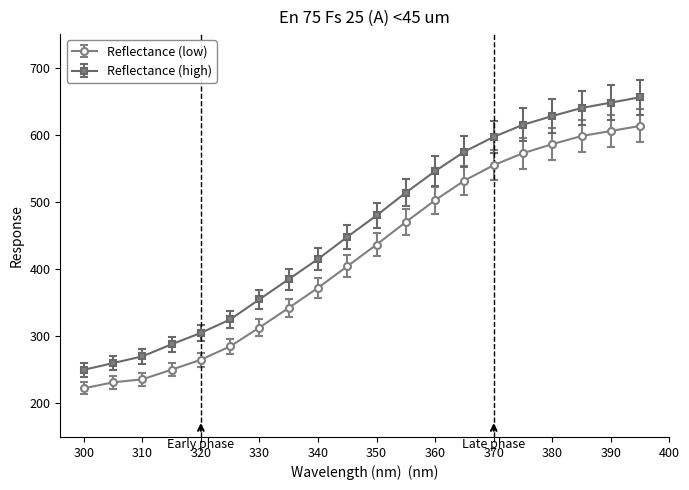

Reading left to right, what are all the values shown in this chart?

Reflectance (low): 222.4	231.3	235.9	250.2	265.1	285.0	313.0	342.2	372.2	404.2	436.6	470.1	502.7	531.9	554.9	572.7	586.2	598.2	605.8	613.3
Reflectance (high): 250.0	260.0	270.0	288.0	305.0	325.0	355.0	385.0	415.0	448.0	480.0	514.0	546.0	575.0	597.0	615.0	628.0	640.0	648.0	656.0